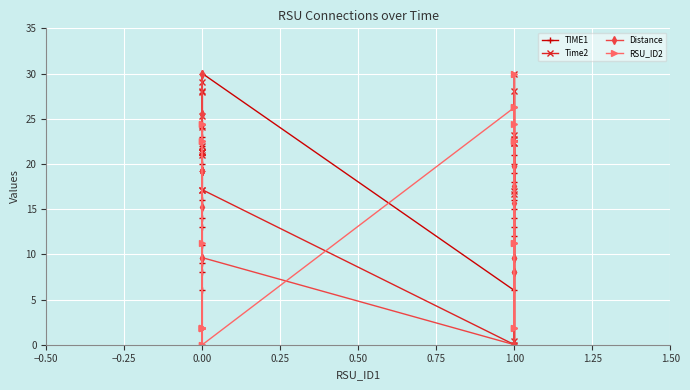

Reading left to right, transcribe all the data shown in this chart.

TIME1: 0.0	6.0	8.0	9.0	11.0	13.0	14.0	16.0	20.0	21.0	22.0	23.0	24.0	30.0	6.0	12.0	13.0	14.0	15.0	16.0	18.0	19.0	20.0	21.0
Time2: 21.3	28.1	24.1	29.1	21.3	21.3	21.0	27.9	21.3	21.3	25.3	17.1	22.0	17.1	0.0	22.8	0.4	28.1	22.3	16.7	23.2	30.0	17.0	22.3
Distance: 19.2	25.6	30.0	25.6	19.2	19.2	19.2	15.2	19.2	19.2	30.0	9.6	19.2	9.6	0.0	8.1	0.0	17.6	19.8	9.6	8.1	15.7	9.6	19.8
RSU_ID2: 1.9	24.4	22.5	24.4	1.9	1.9	1.9	11.2	1.9	1.9	22.5	0.0	1.9	0.0	26.2	11.2	26.2	24.4	22.5	1.9	11.2	30.0	1.9	22.5